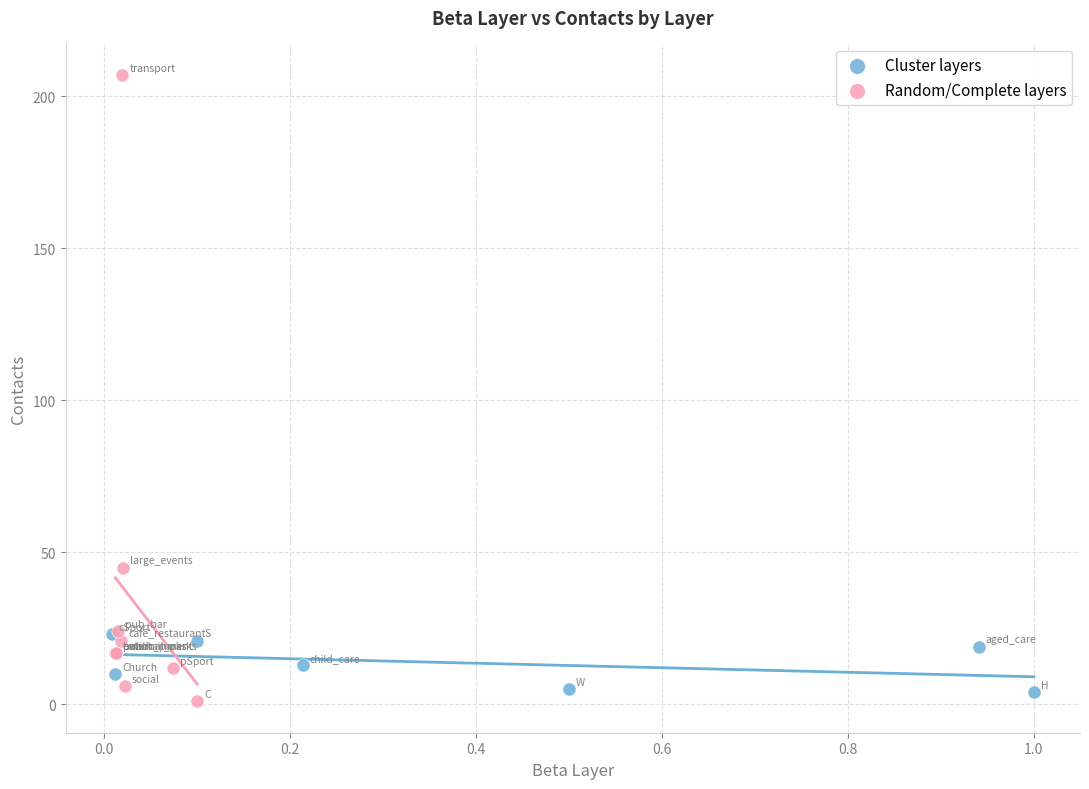

Which series reaches the minimum Y coordinate?

Random/Complete layers